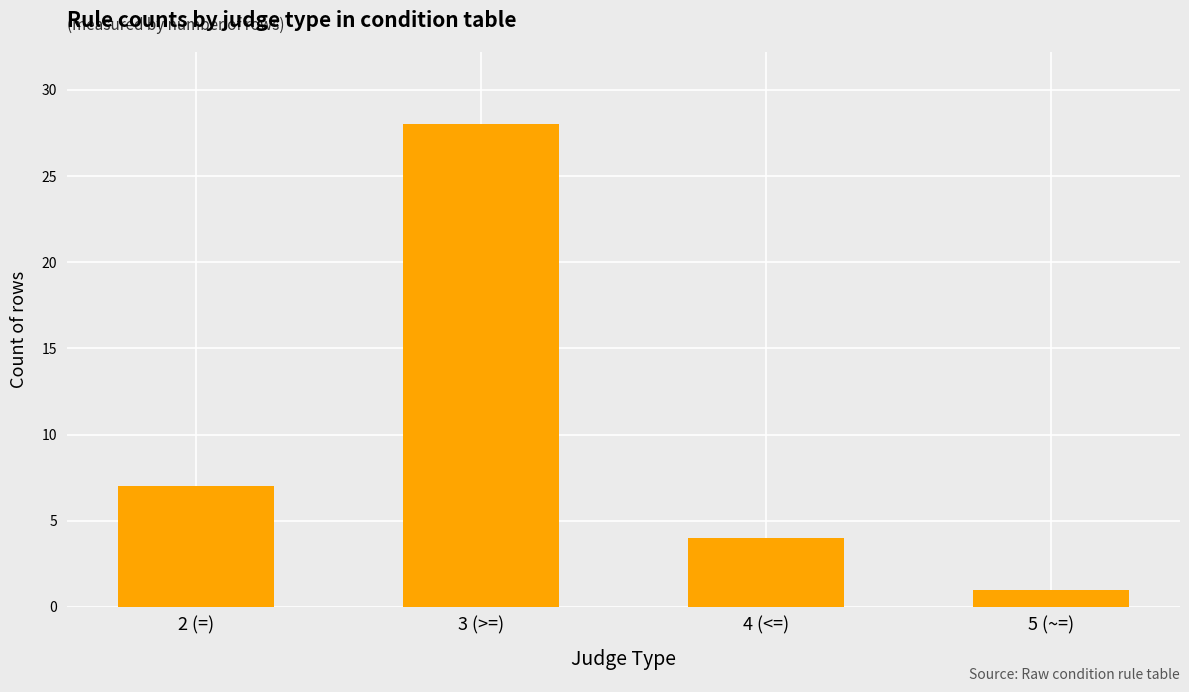

What is the difference between the maximum and minimum values?

27